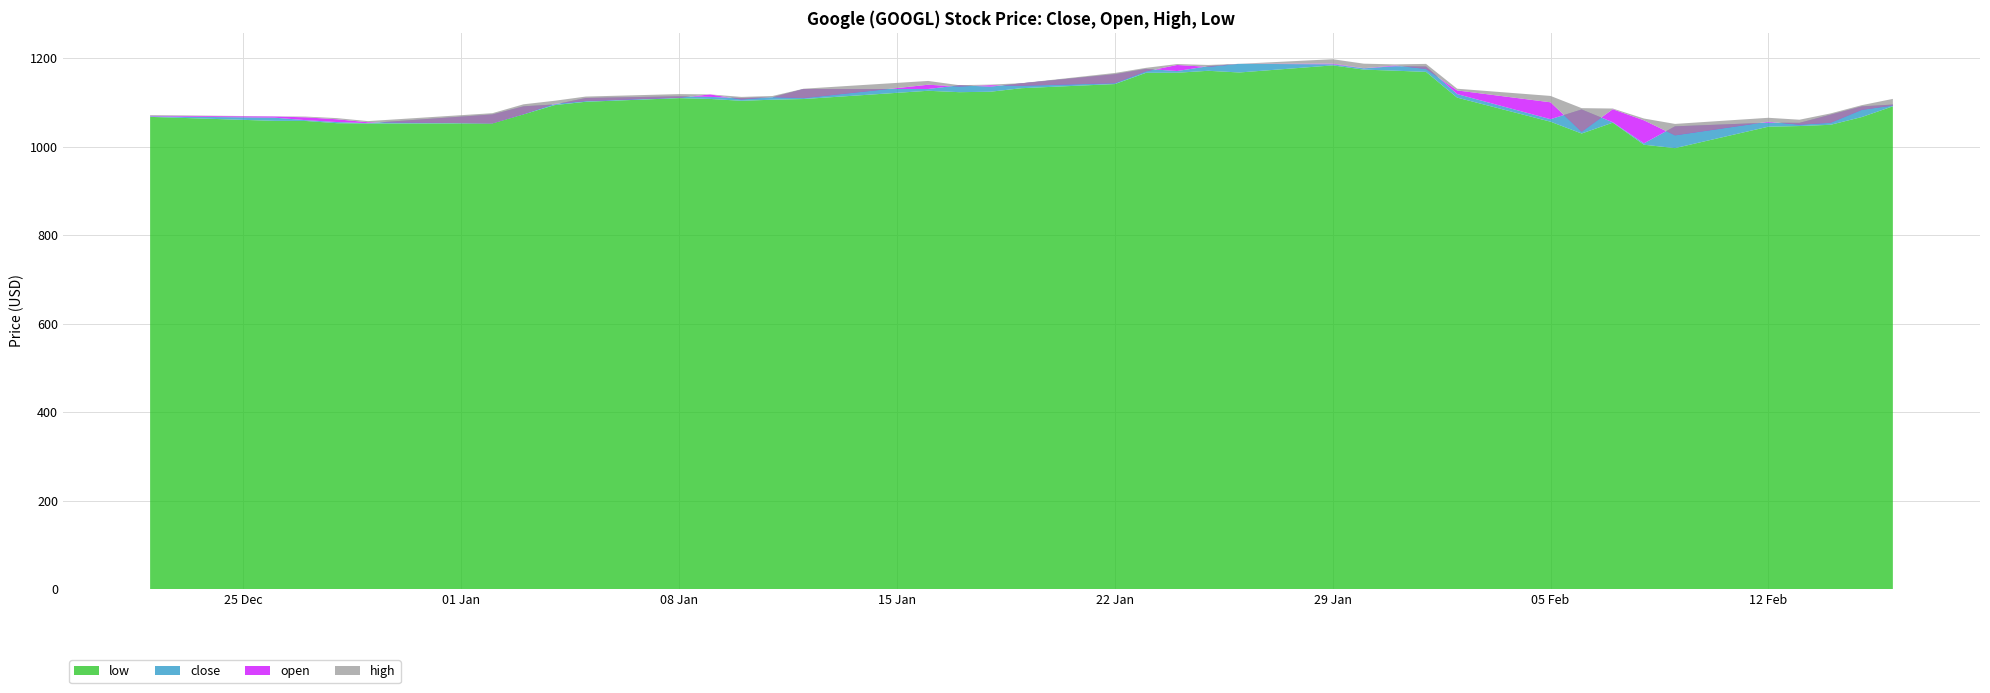

Reading right to left, list all the values displayed in this chart.

close: 1068.9	1065.8	1060.2	1056.0	1053.4	1073.2	1091.5	1095.8	1110.3	1114.2	1112.8	1110.1	1112.0	1130.7	1130.7	1139.1	1136.0	1143.5	1164.2	1176.2	1171.3	1182.1	1187.6	1186.5	1177.4	1182.2	1181.6	1119.2	1062.4	1084.4	1055.4	1007.7	1046.3	1054.6	1054.1	1072.7	1091.4	1095.5
open: 1070.0	1068.6	1066.6	1062.2	1055.5	1053.0	1073.9	1097.1	1103.5	1111.0	1118.4	1107.0	1112.3	1110.1	1140.3	1136.4	1139.3	1138.0	1143.8	1170.6	1185.0	1180.7	1187.5	1188.0	1177.7	1183.8	1176.0	1127.4	1100.6	1034.0	1085.0	1059.9	1025.9	1056.7	1050.0	1054.3	1083.5	1093.4
high: 1071.7	1068.9	1068.3	1064.8	1058.0	1076.0	1096.1	1104.1	1113.6	1119.2	1118.4	1112.8	1114.8	1131.3	1148.9	1139.3	1140.6	1143.8	1166.9	1178.5	1187.0	1185.0	1187.6	1198.0	1187.9	1186.3	1187.5	1131.3	1115.0	1087.4	1086.5	1063.9	1051.7	1065.6	1061.2	1075.5	1094.1	1108.3
low: 1067.6	1058.6	1058.4	1053.4	1052.7	1053.0	1073.4	1094.3	1101.8	1110.0	1108.2	1104.0	1106.5	1108.0	1126.7	1123.5	1124.5	1132.5	1141.8	1167.2	1167.4	1171.8	1168.0	1184.1	1174.5	1172.1	1169.4	1111.2	1056.7	1030.0	1054.6	1004.7	997.0	1045.5	1046.9	1049.8	1067.2	1091.5